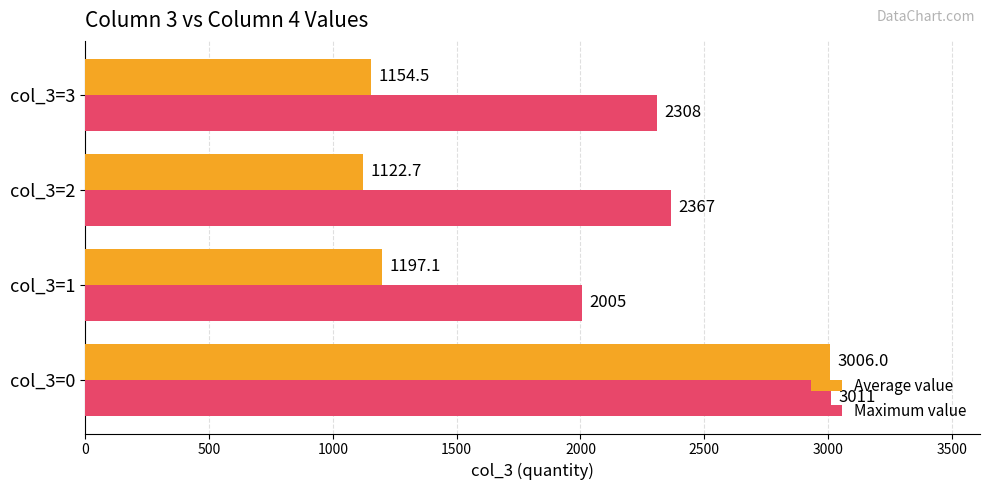

What is the sum of the Maximum value values at col_3=1 and col_3=3?

4313.0